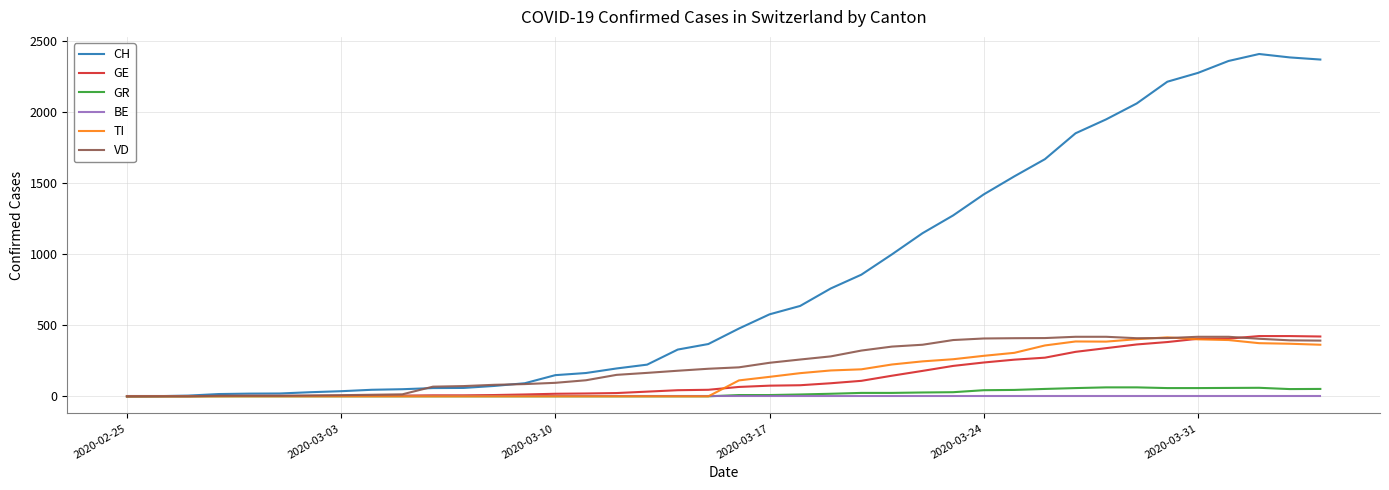

True or false: CH has more than 0 interior local peaks.

True